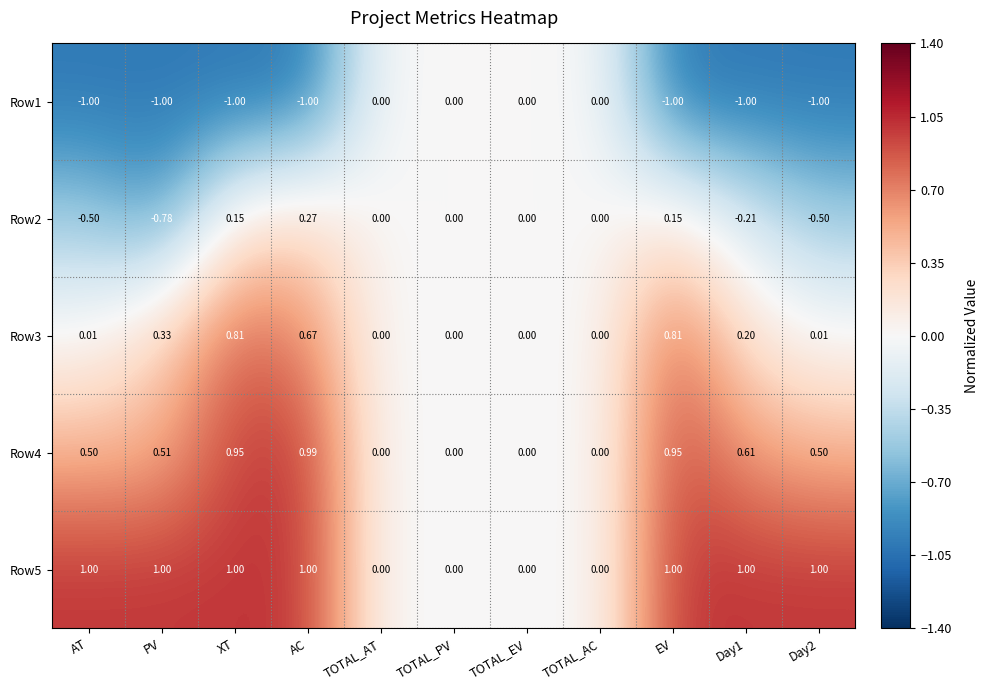

At which label does Row2 first exceed 0?

XT